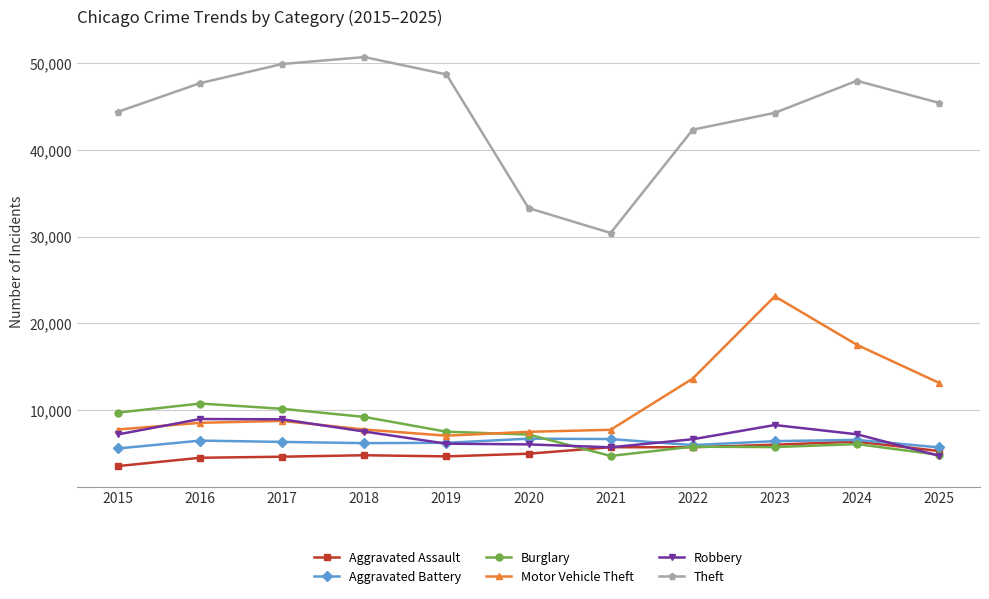

Read the Robbery value at 2019, to the nearest 10.

6110